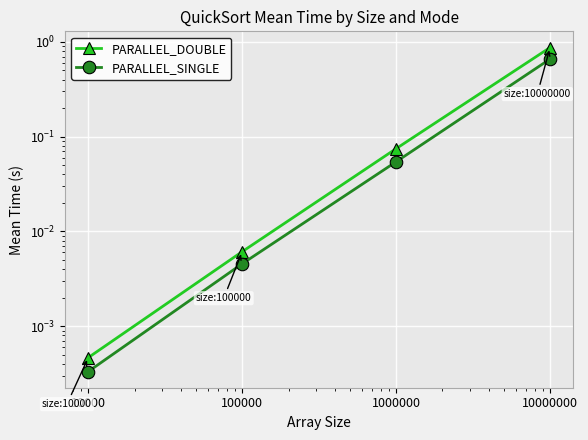

Is it true that PARALLEL_DOUBLE equals 0.0 at 100000?

False